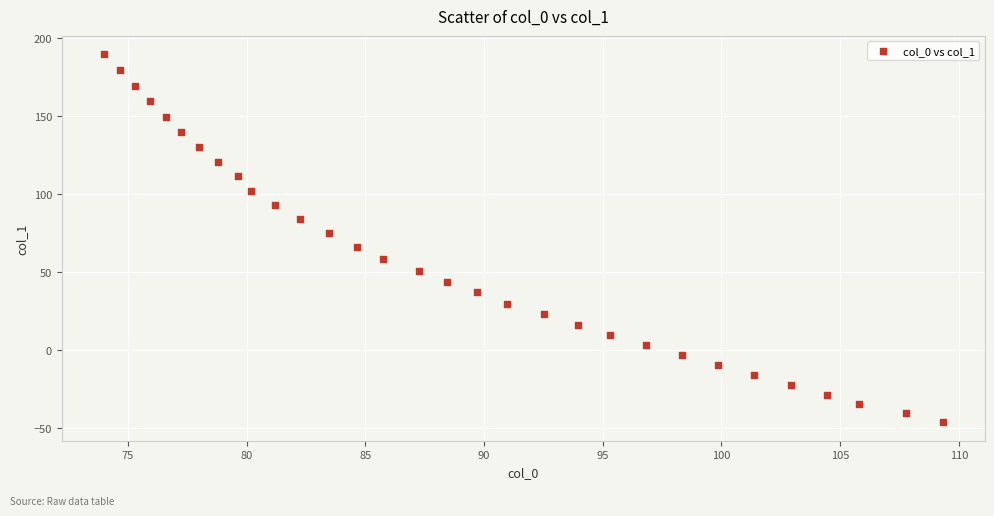

What is the range of Y values (max minus min)?

235.7